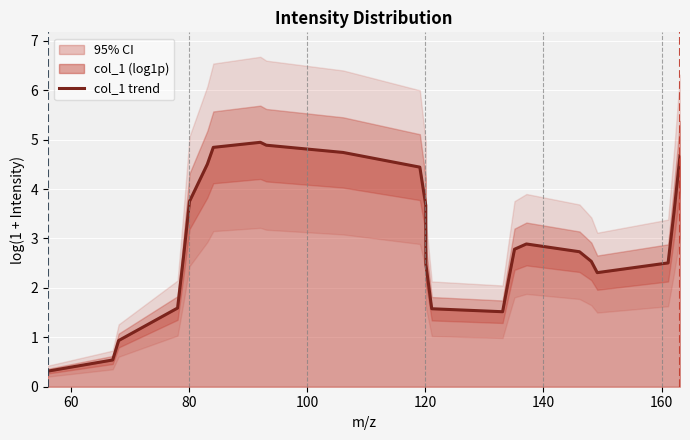

How many points are lower than both their immediate neighbors (excluding endpoints)?

2